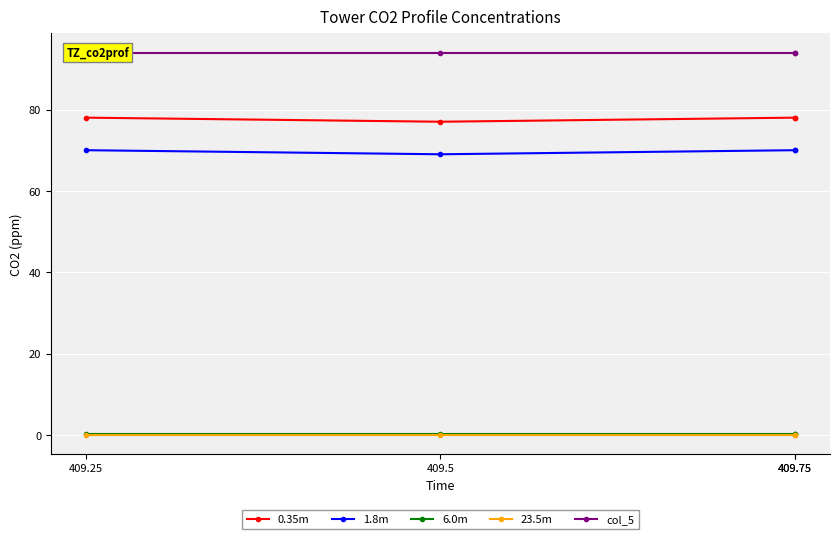

What is the total value across all series at 409.75?

242.2